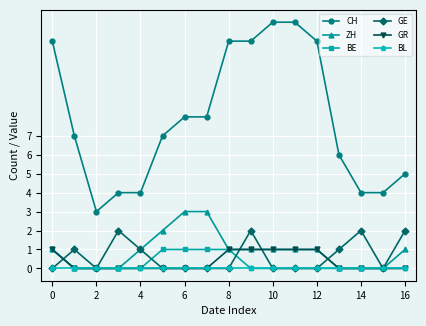

What is the lowest value of the CH series?

3